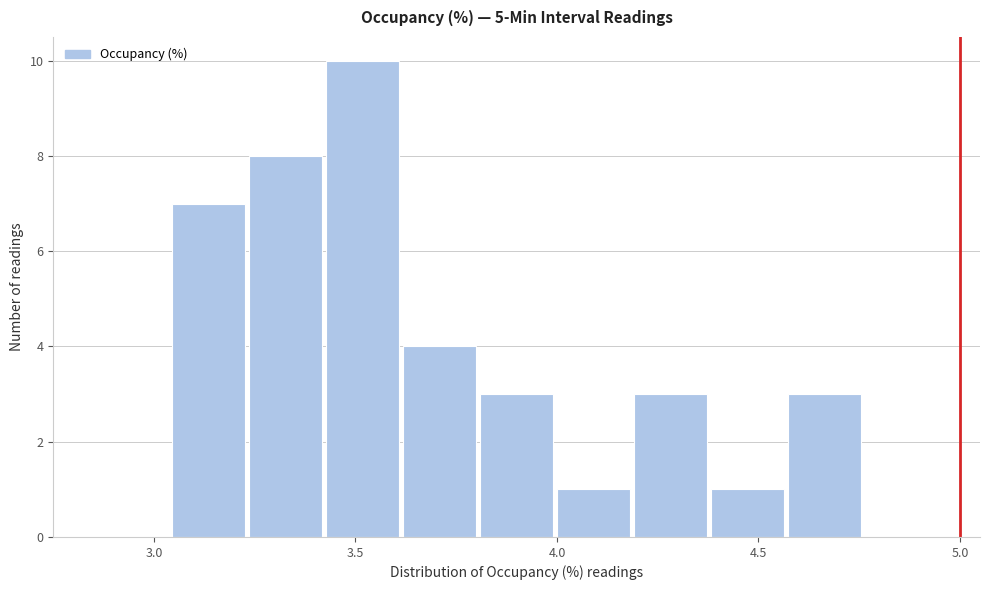

Read against the x-axis, roughly where is the centre of the tallest bar?

3.50